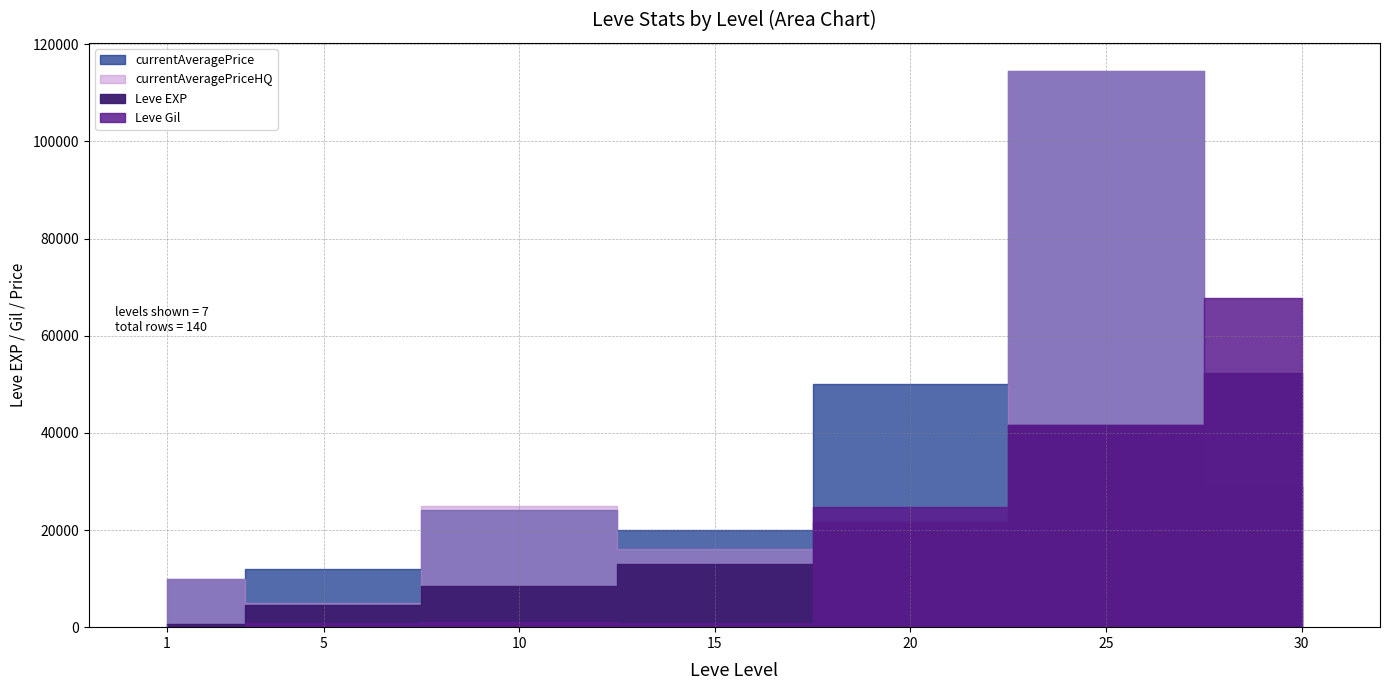

What is the sum of all Leve EXP values?

142210